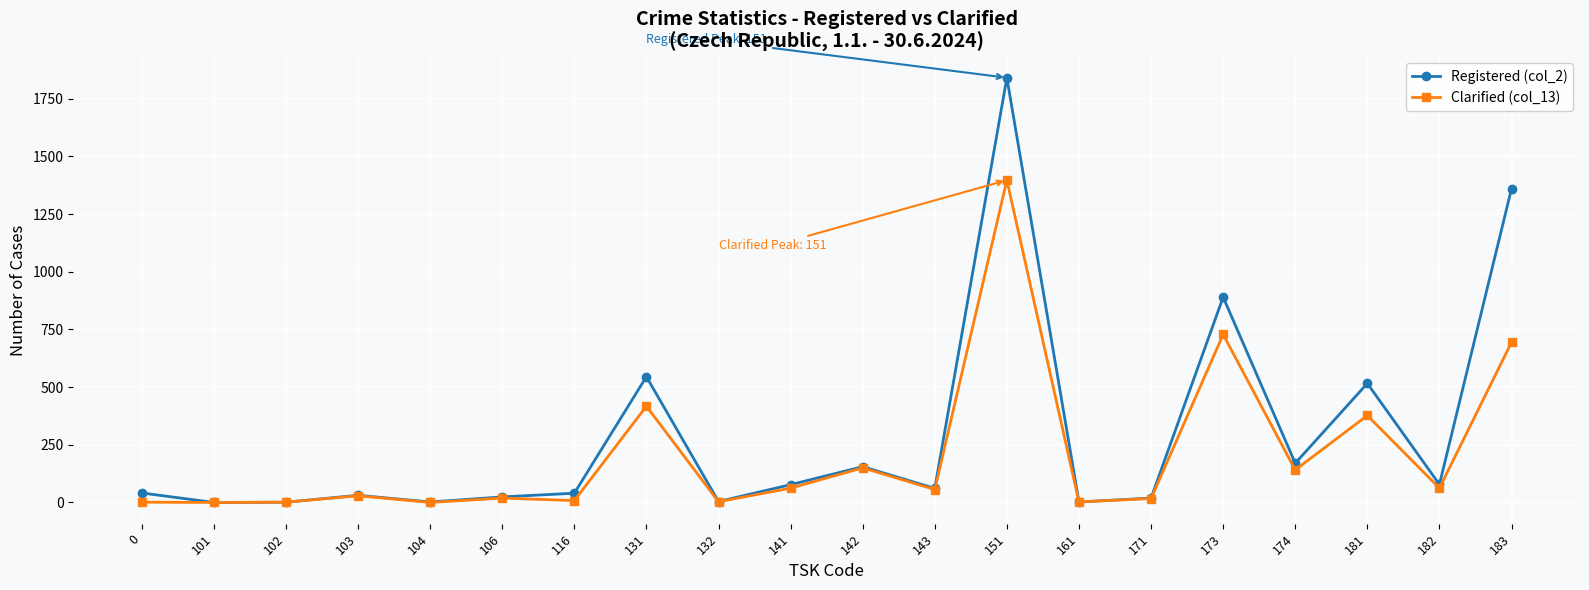

True or false: Clarified (col_13) has more than 2 points higher than both neighbors.

True